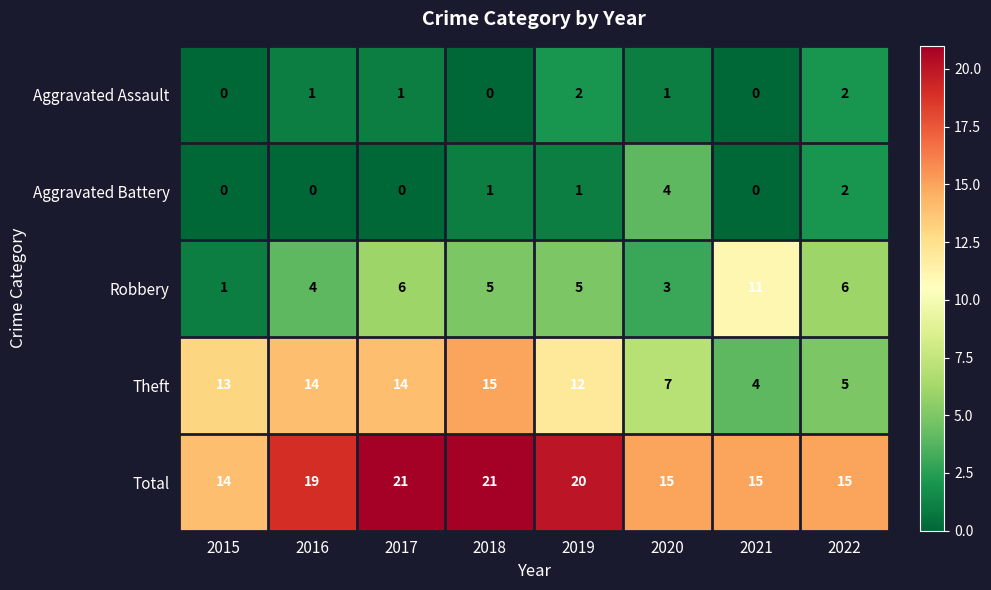

True or false: Aggravated Assault has a value of 2 at 2017.

False